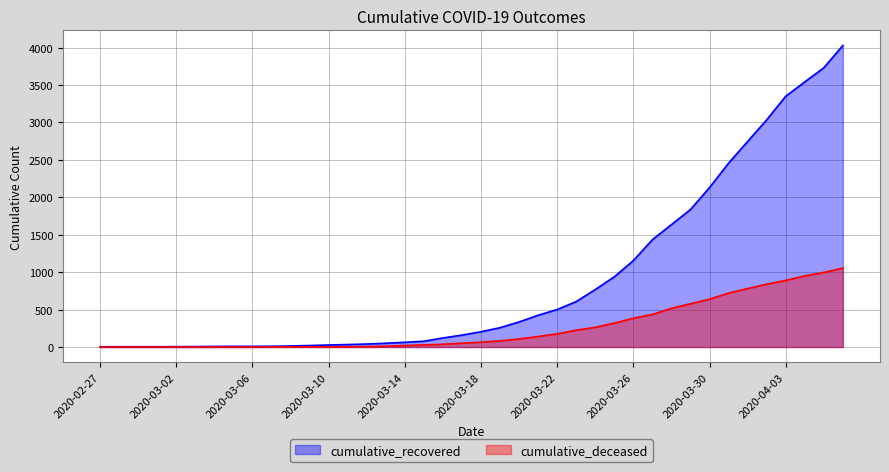

The cumulative_deceased series shows 0 at 2020-03-05. True or false?

True